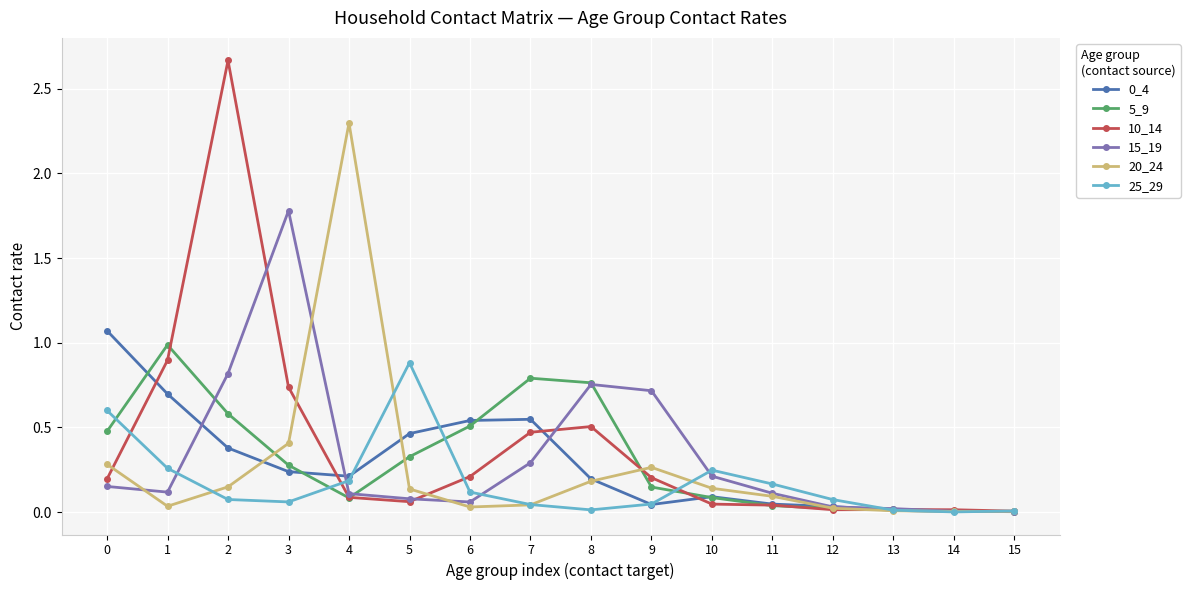

How many lines are shown in the chart?

6